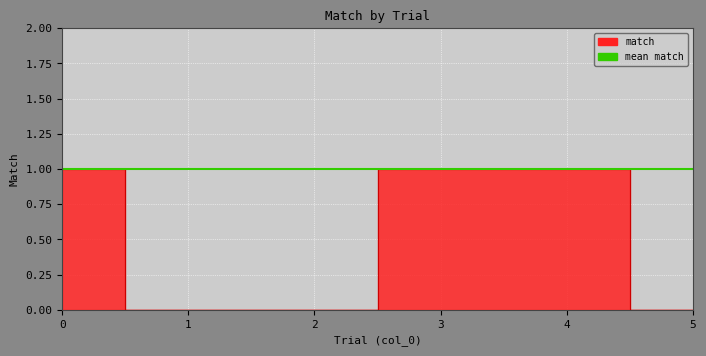

Rank the categories by value from lowest to highest.

1, 2, 5, 0, 3, 4